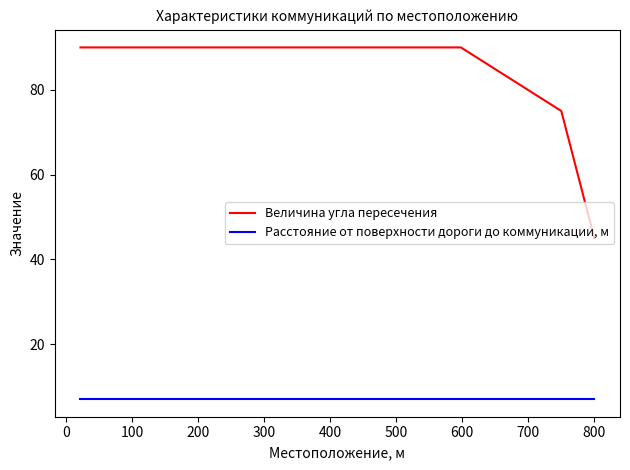

Reading right to left, extract all data points from this chart.

Величина угла пересечения: 45	75	90	90	90
Расстояние от поверхности дороги до коммуникации, м: 7	7	7	7	7